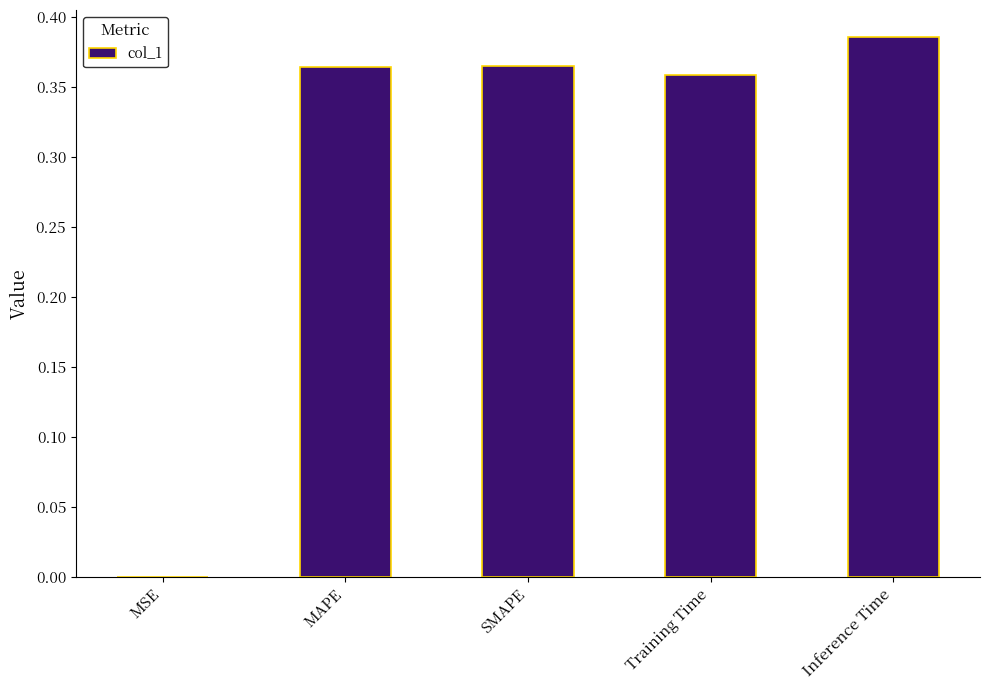

The chart shows a value of 0.7 at SMAPE. True or false?

False